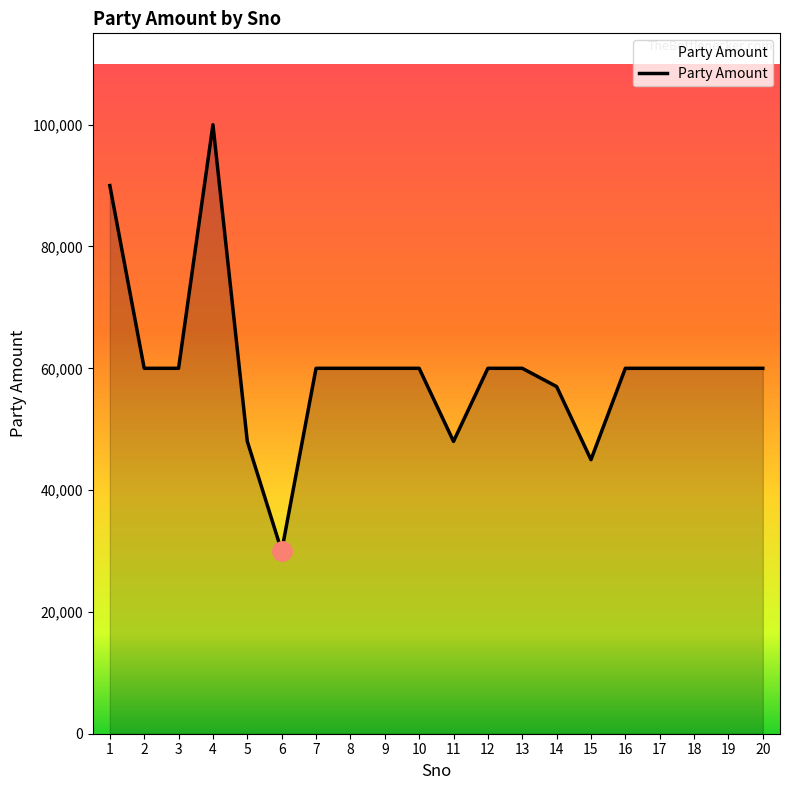

Reading right to left, list all the values displayed in this chart.

20=60000	19=60000	18=60000	17=60000	16=60000	15=45000	14=57000	13=60000	12=60000	11=48000	10=60000	9=60000	8=60000	7=60000	6=30000	5=48000	4=100000	3=60000	2=60000	1=90000